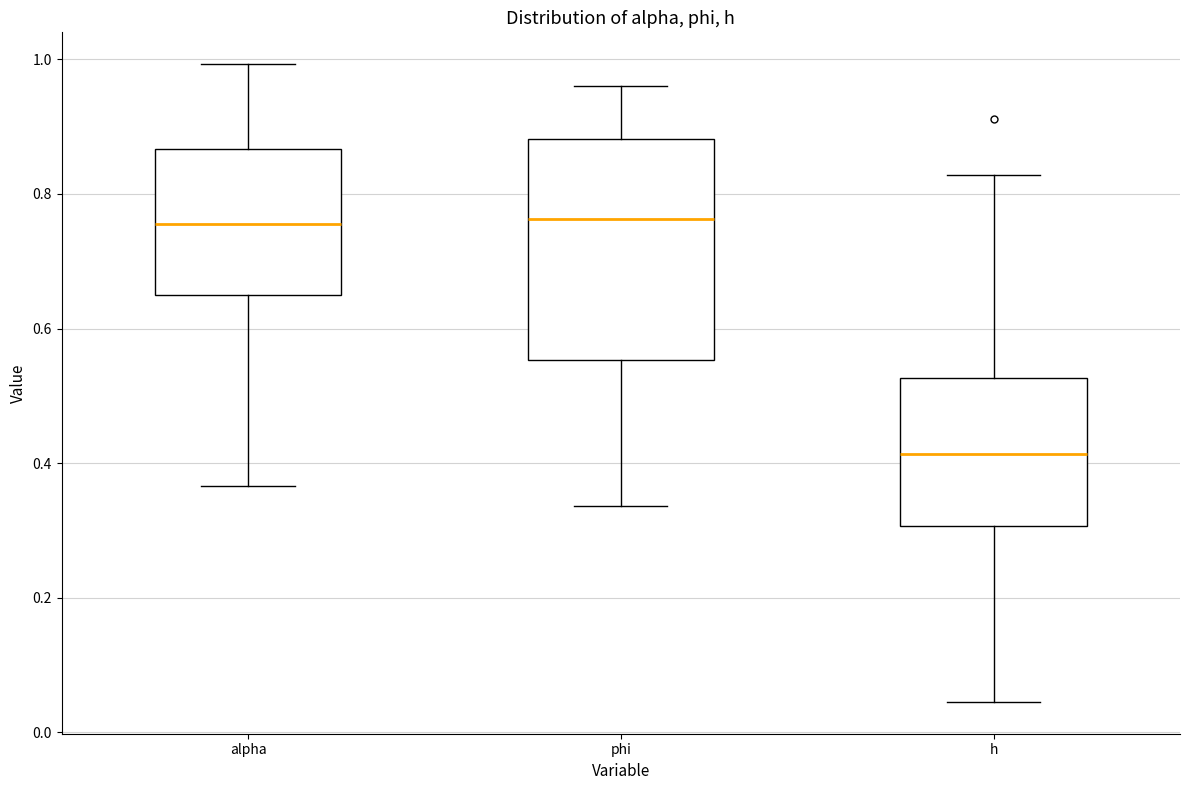

Reading left to right, transcribe this box plot: for each box, give where its median line is, the range the box spans, and where its two whiskers end, as read against the y-axis. The values are not printed on the chart, so give them approximately, as read against the axis.

alpha: median 0.76, box 0.66 to 0.86, whiskers 0.36 to 1.00
phi: median 0.76, box 0.56 to 0.88, whiskers 0.34 to 0.96
h: median 0.42, box 0.30 to 0.52, whiskers 0.04 to 0.82